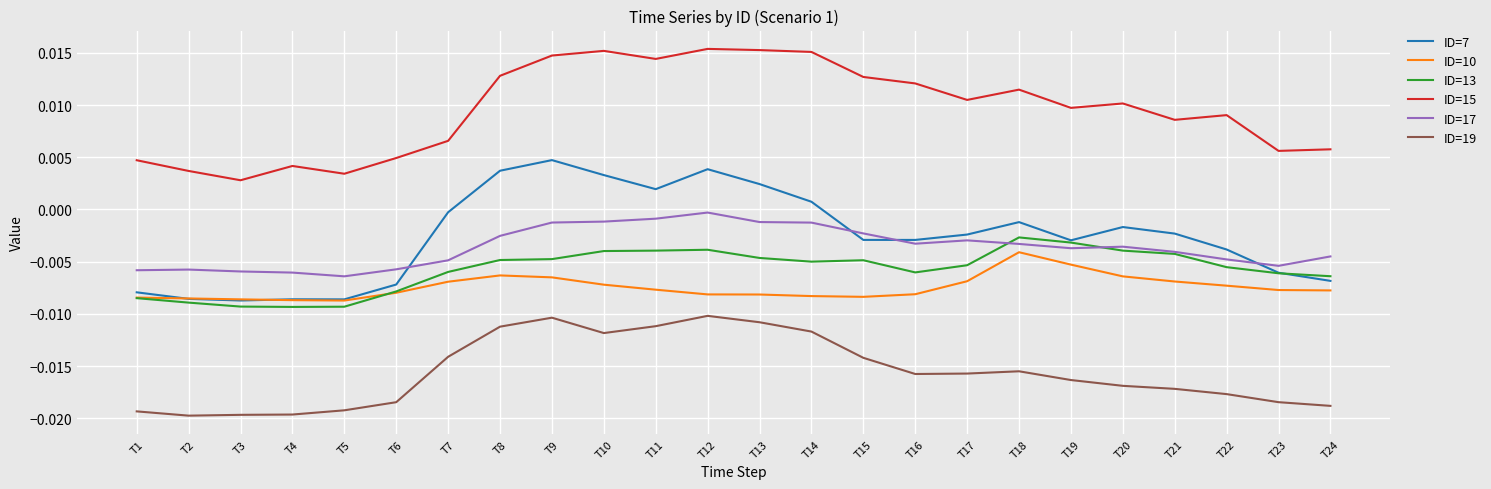

Which series has the largest total across all categories?

ID=15